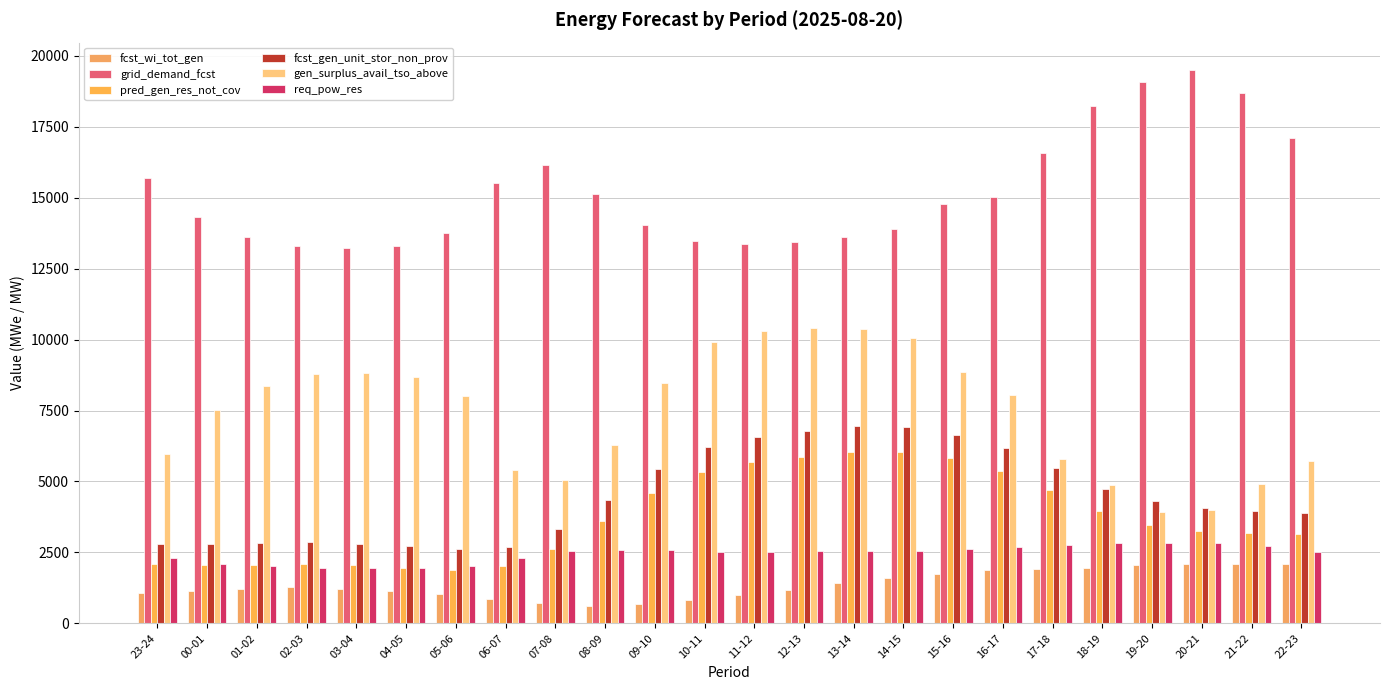

Which series changed the most between 23-24 and 12-13?

gen_surplus_avail_tso_above